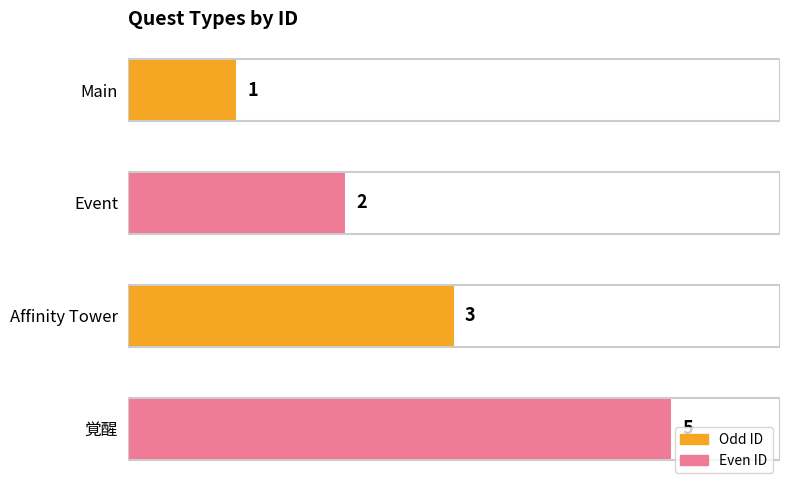

Does the chart contain any negative values?

No